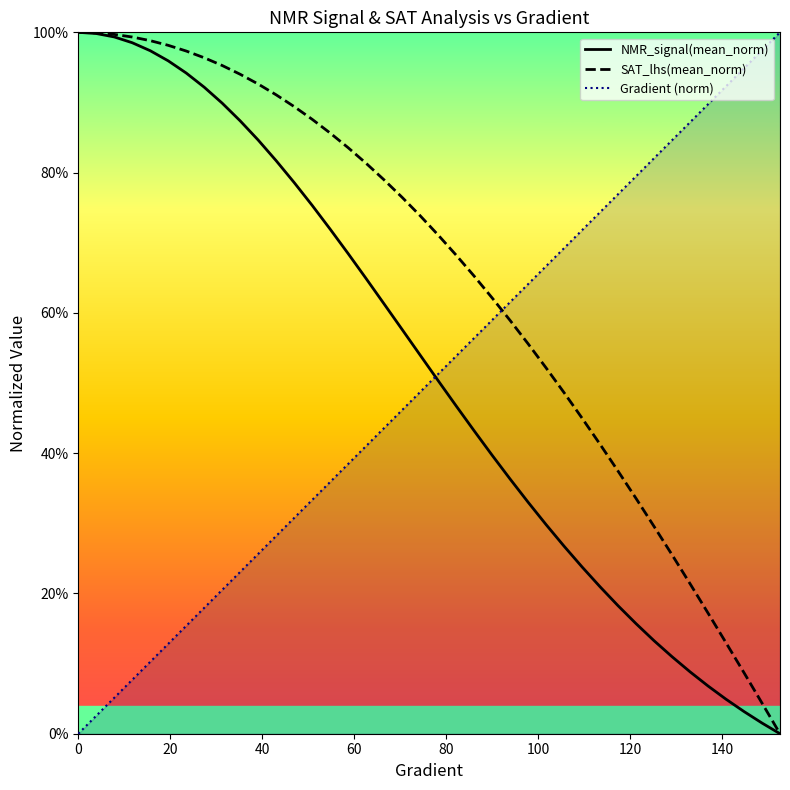

How many times do Gradient (norm) and NMR_signal(mean_norm) cross each other?

1